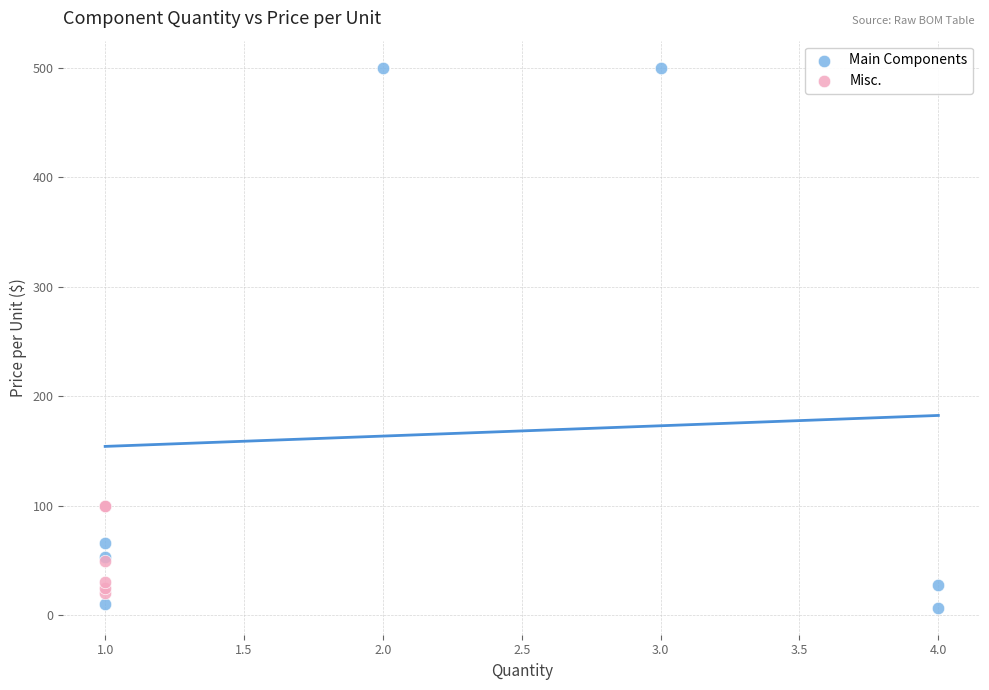

Which series contains the lowest Y value?

Main Components